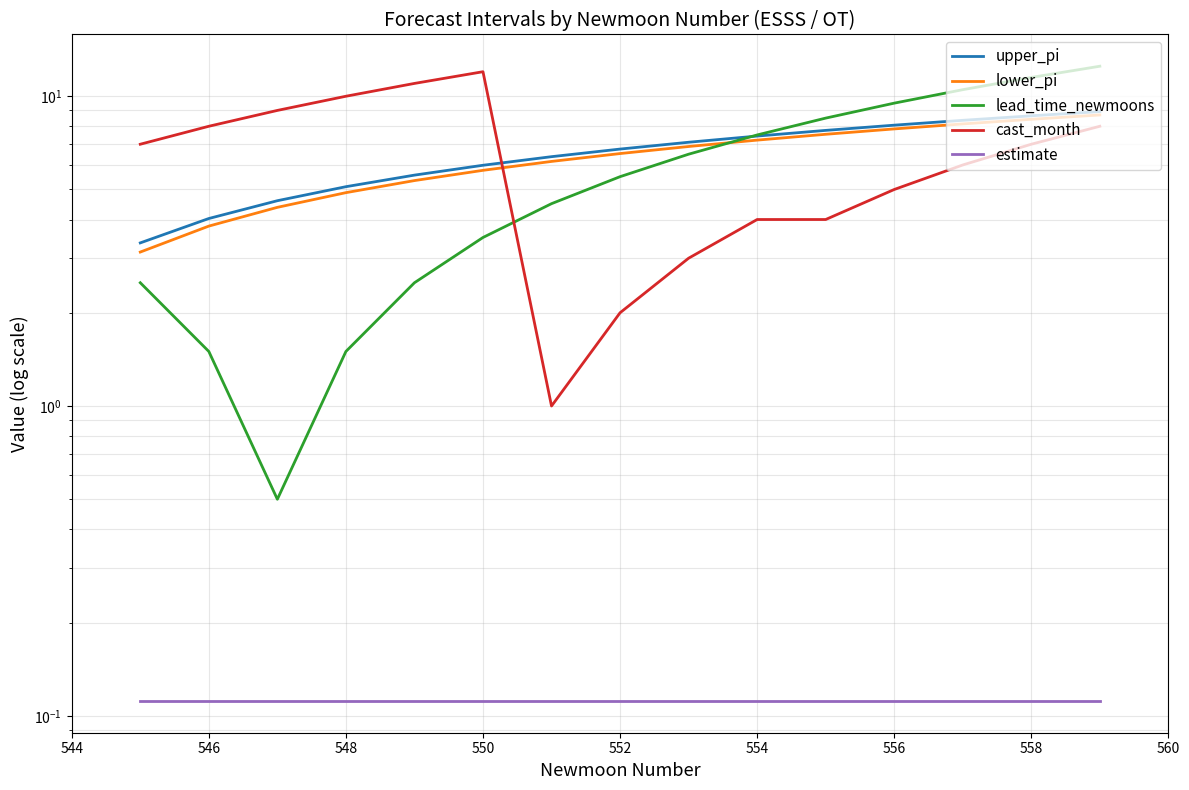

How many interior local valleys does the lead_time_newmoons series have?

1